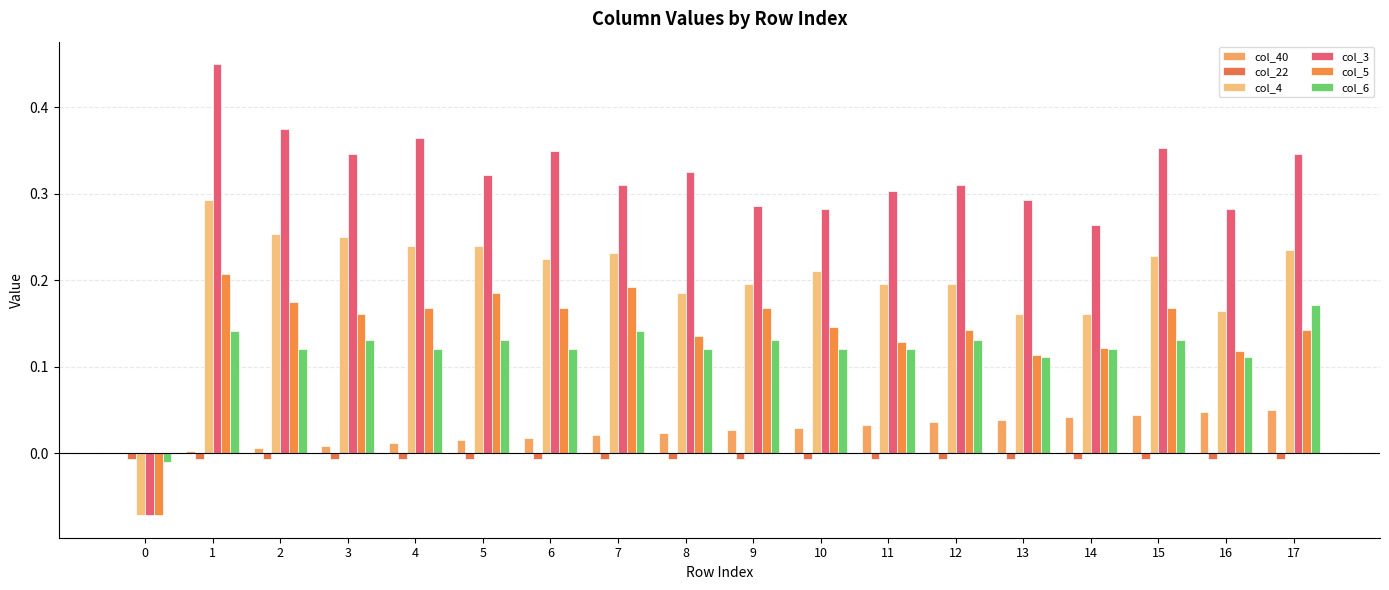

What are all the series names shown in the legend?

col_40, col_22, col_4, col_3, col_5, col_6